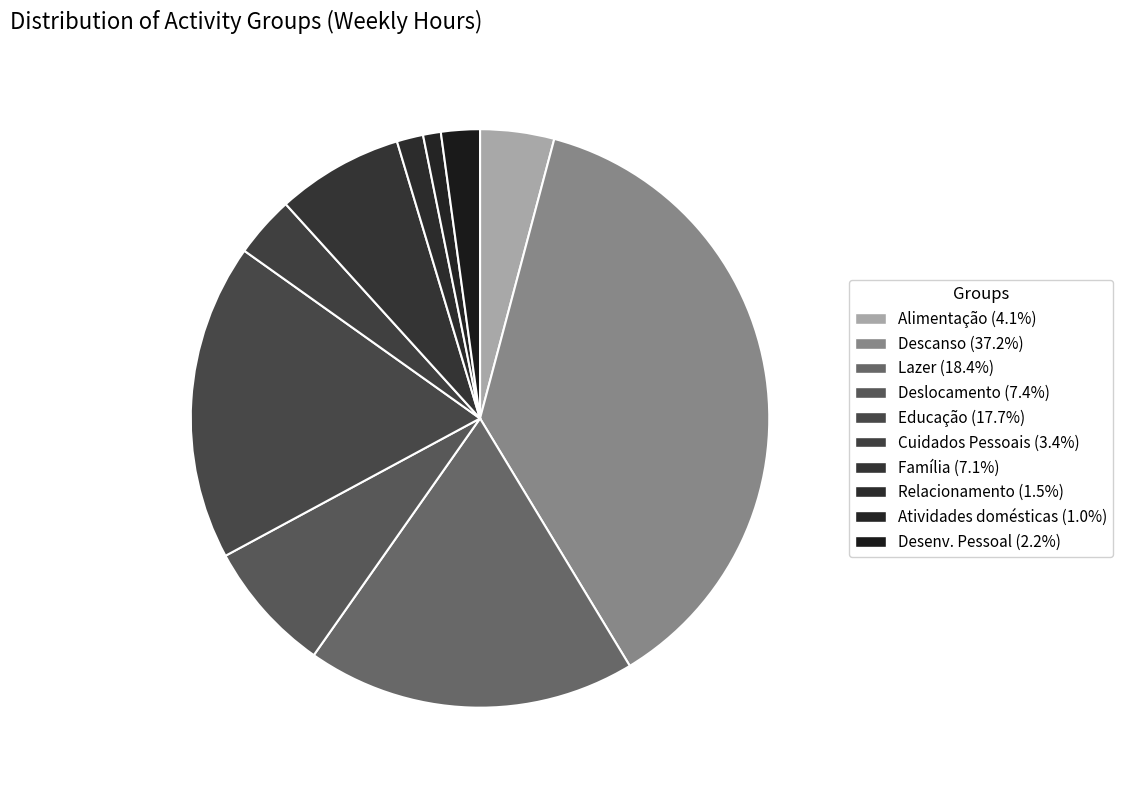

How many slices are in this pie chart?

10